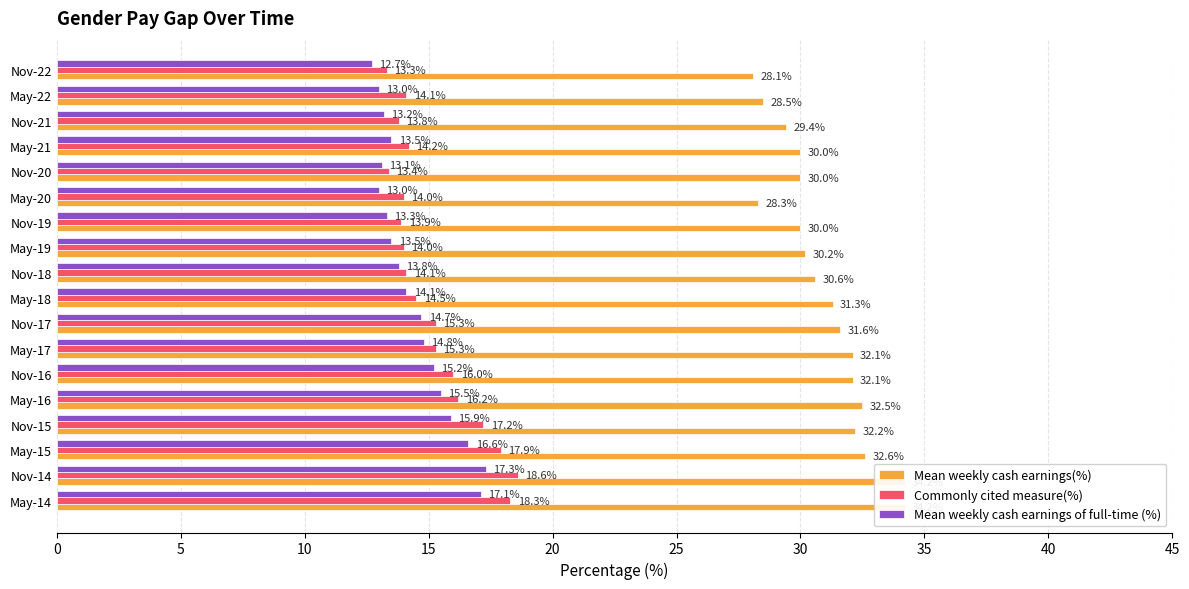

Is it true that Mean weekly cash earnings(%) equals 47.0 at May-21?

False